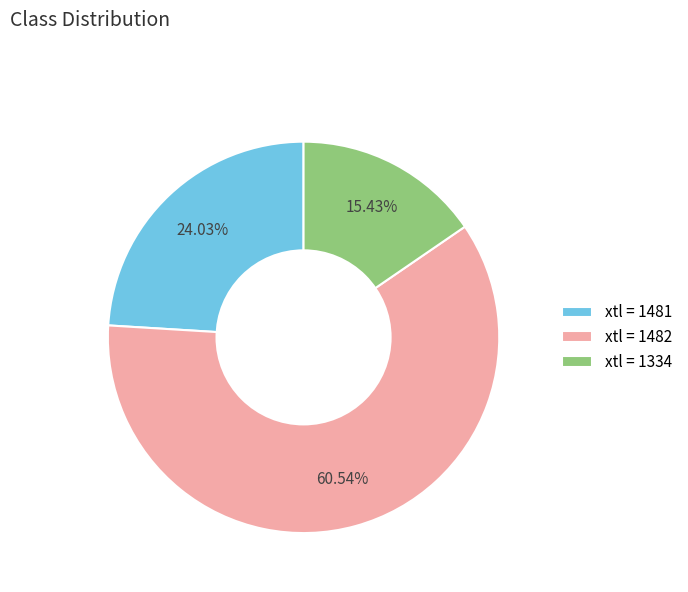

Is there a majority slice in this chart?

Yes